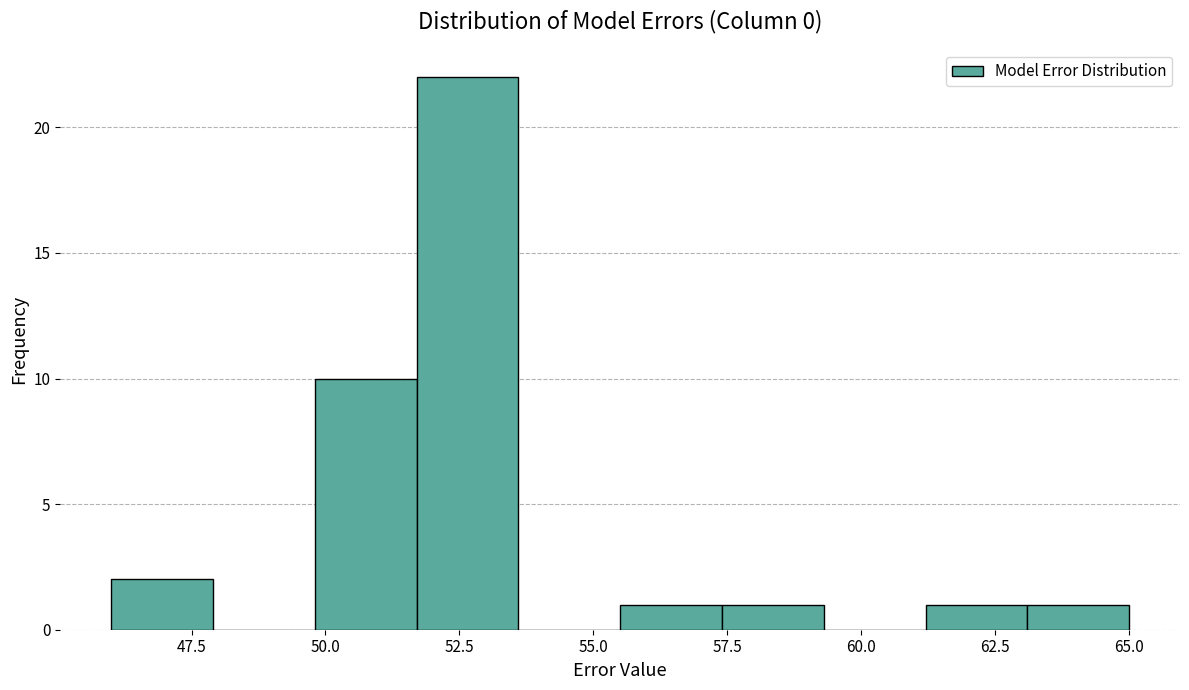

Around what value on the x-axis is the tallest bar? Give the approximate position of its centre, as read against the axis.

52.5